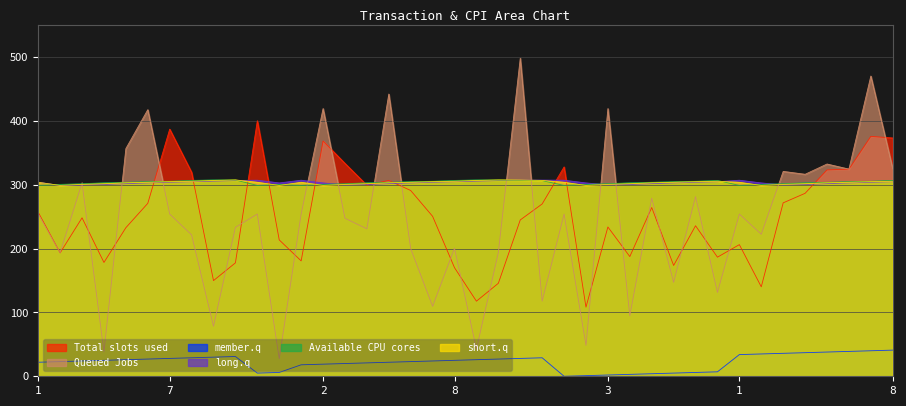

How many lines are shown in the chart?

6